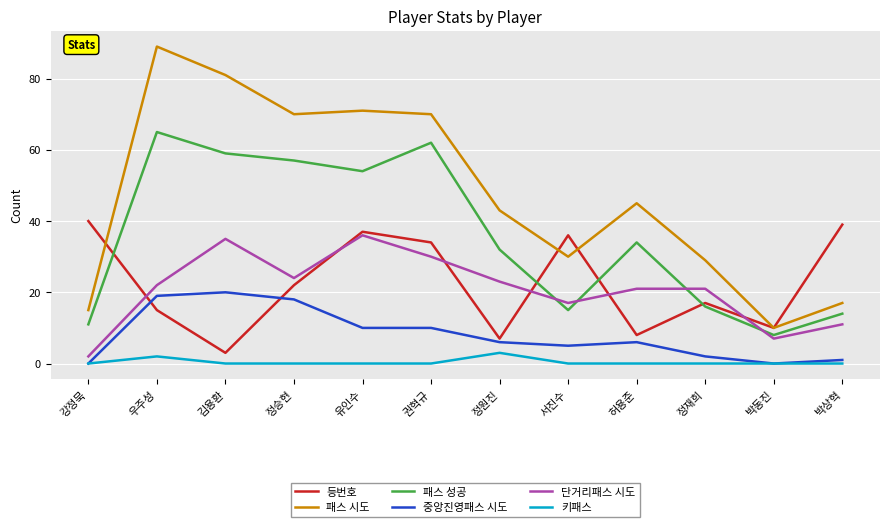

What position from the right is 정원진?

6